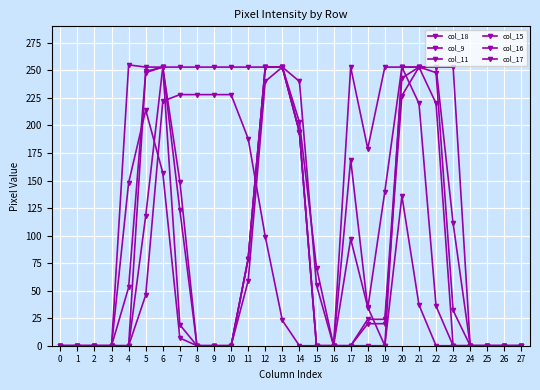

How many categories are shown in the chart?

28